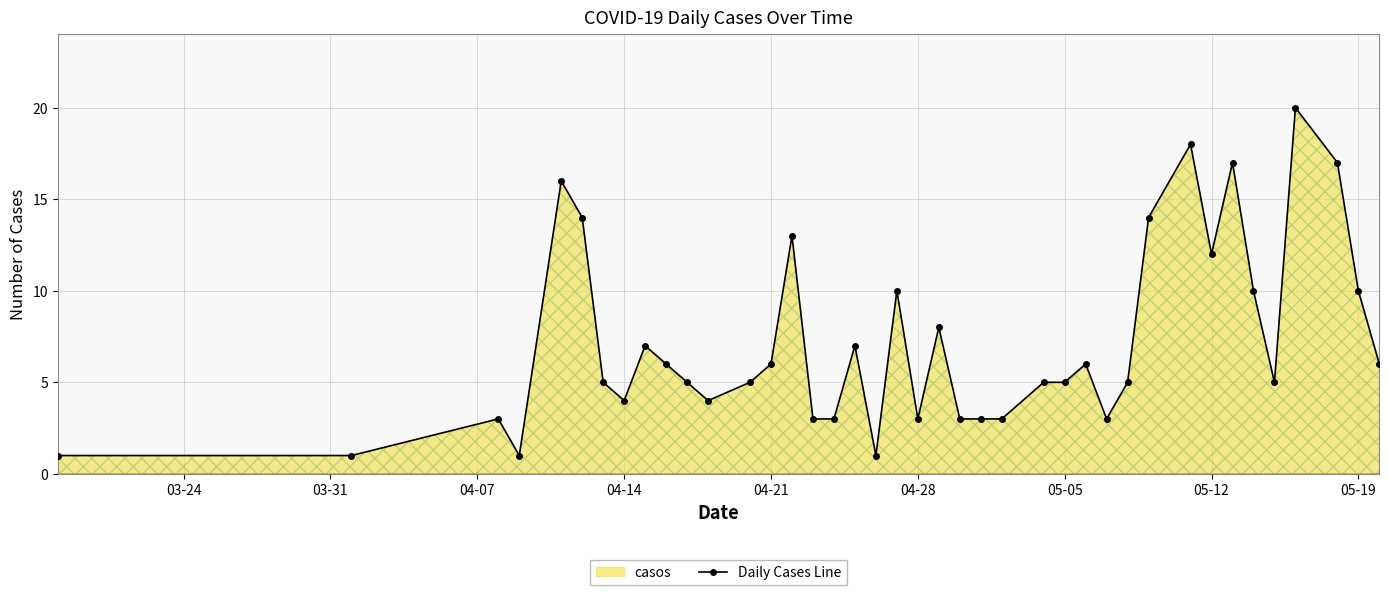

What is the maximum value shown in the chart?

20